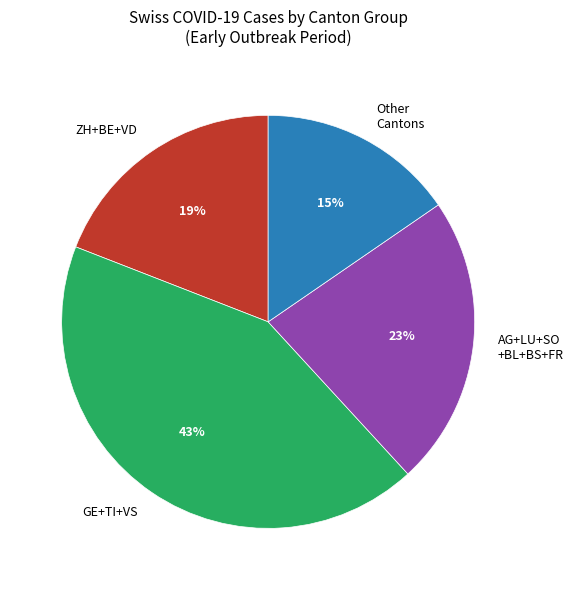

To the nearest percent, what portion does ZH+BE+VD represent?

19%